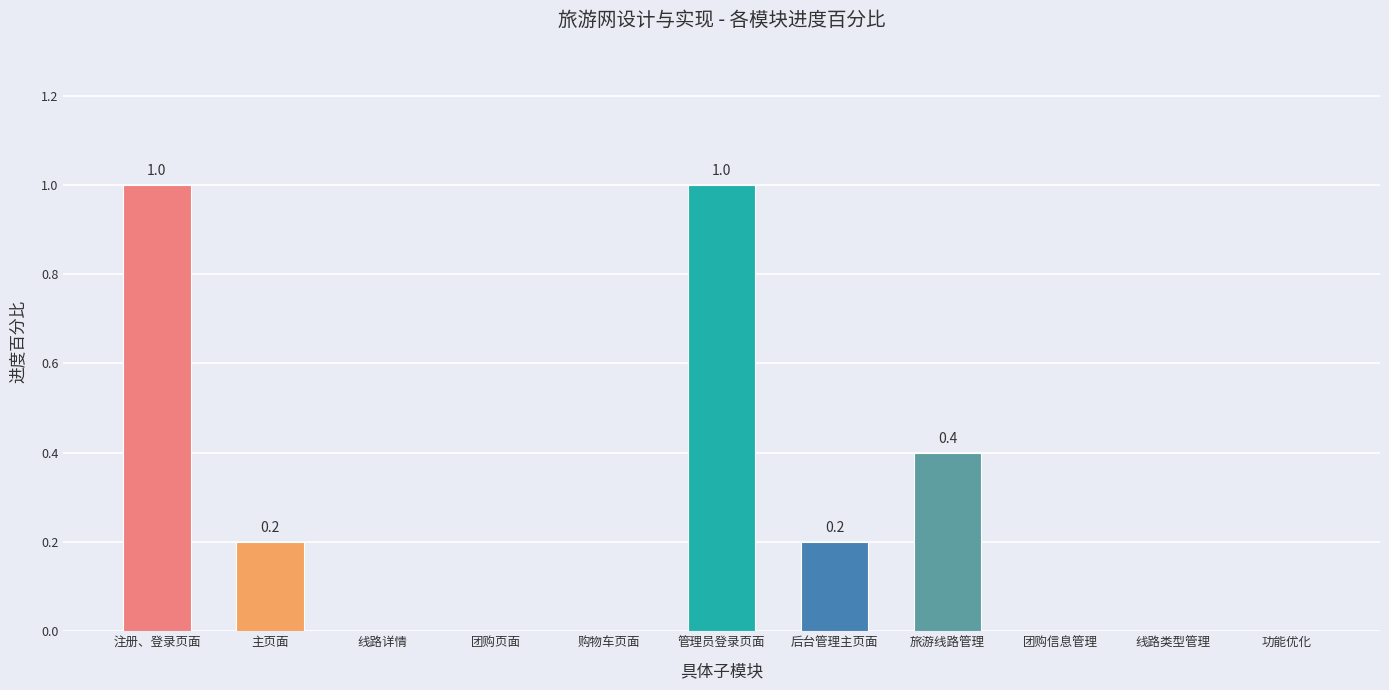

Reading left to right, extract all data points from this chart.

注册、登录页面=1.0	主页面=0.2	线路详情=0.0	团购页面=0.0	购物车页面=0.0	管理员登录页面=1.0	后台管理主页面=0.2	旅游线路管理=0.4	团购信息管理=0.0	线路类型管理=0.0	功能优化=0.0